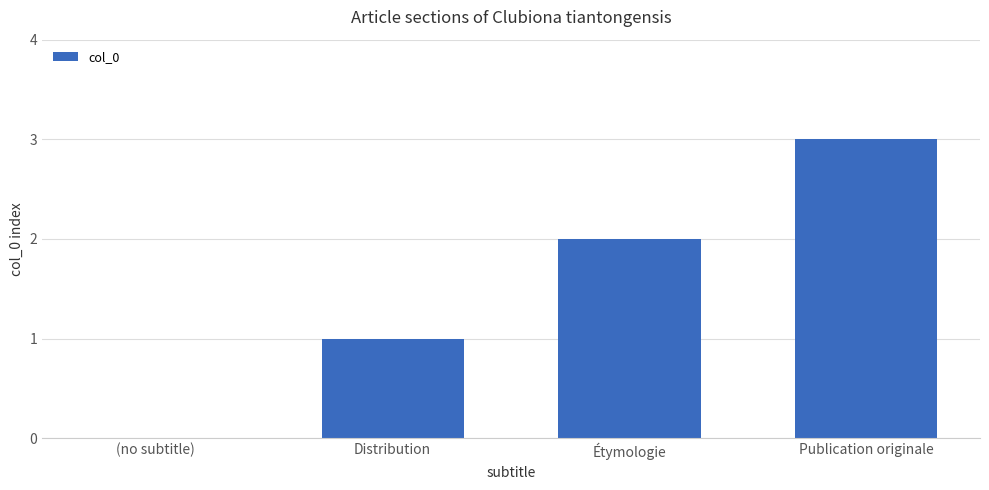

Which category has the highest value across all series?

Publication originale